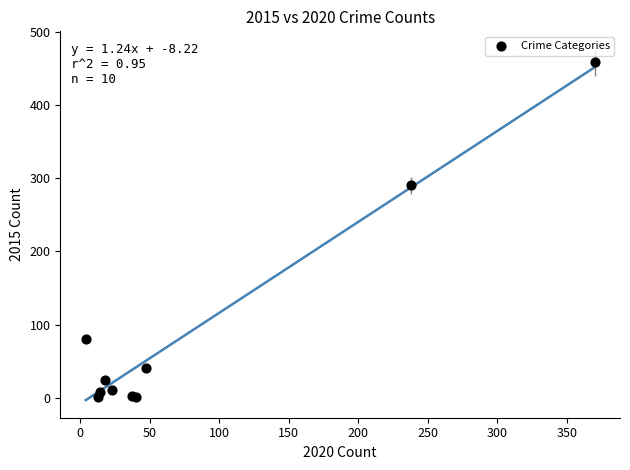

What Y value in the scatter plot is closest to 229?

290